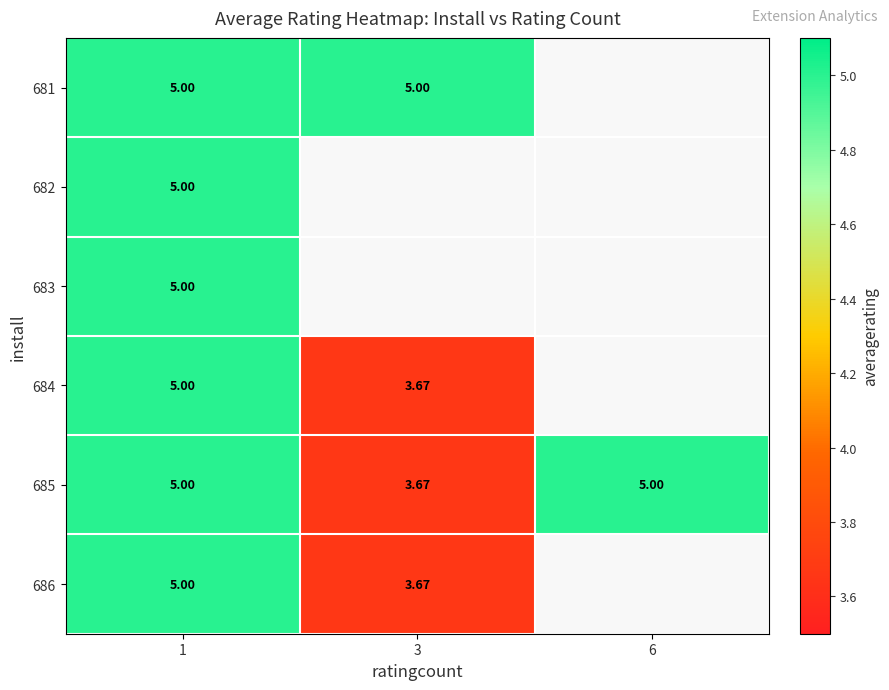

What is the minimum value shown in the chart?

3.7